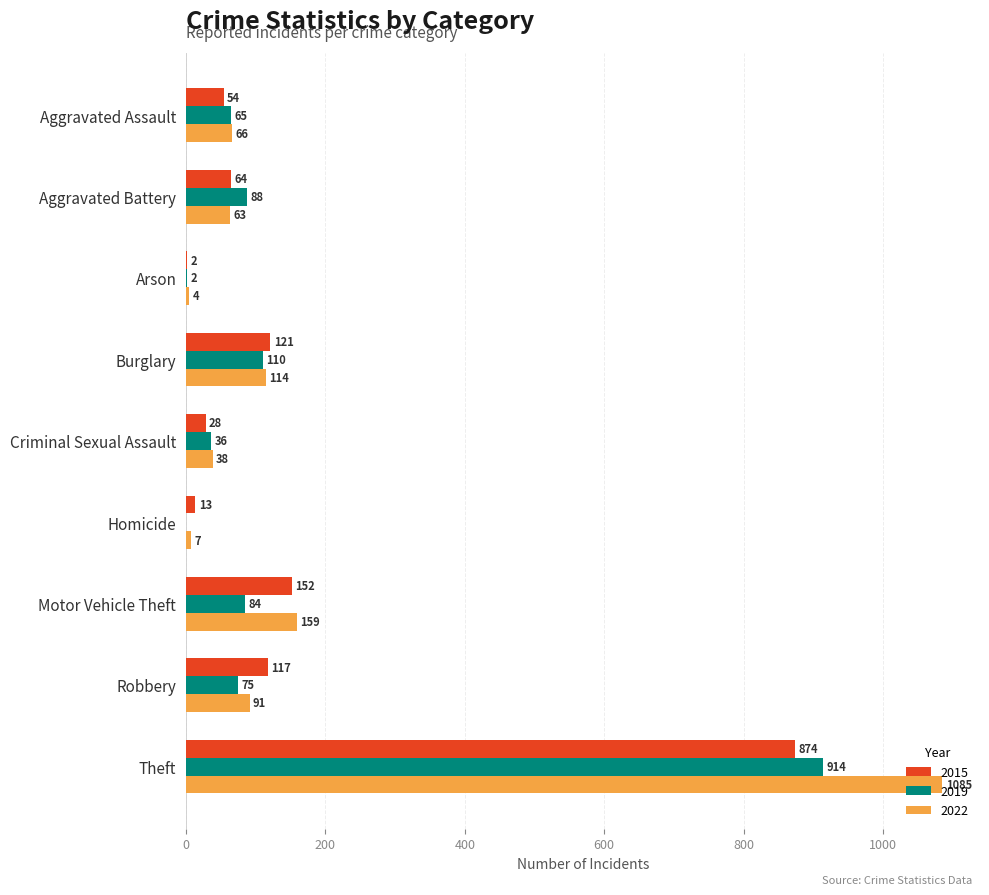

At which category is the sum across all series the highest?

Theft